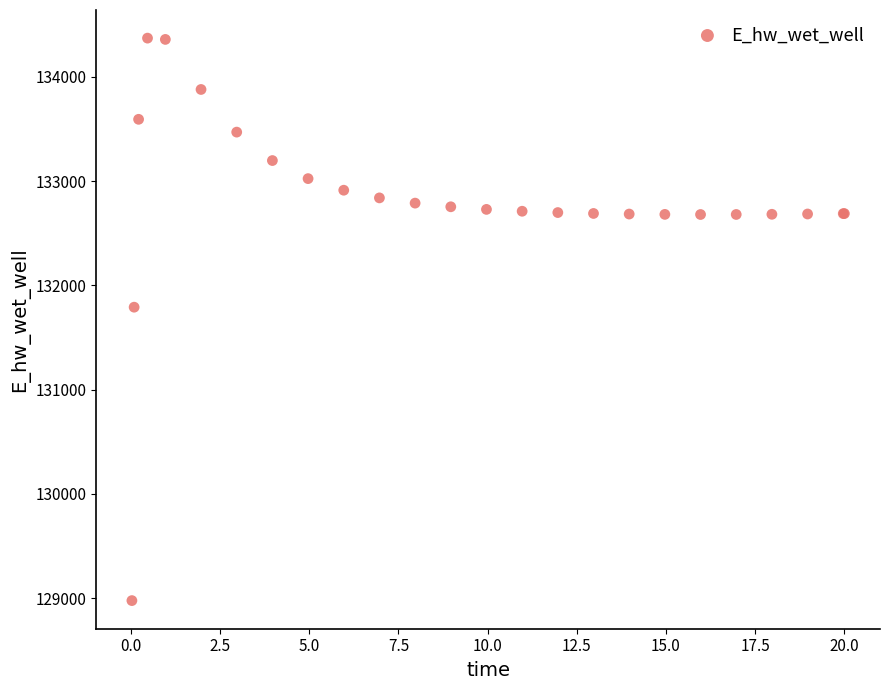

What Y value in the scatter plot is closest to 131674?

131791.0